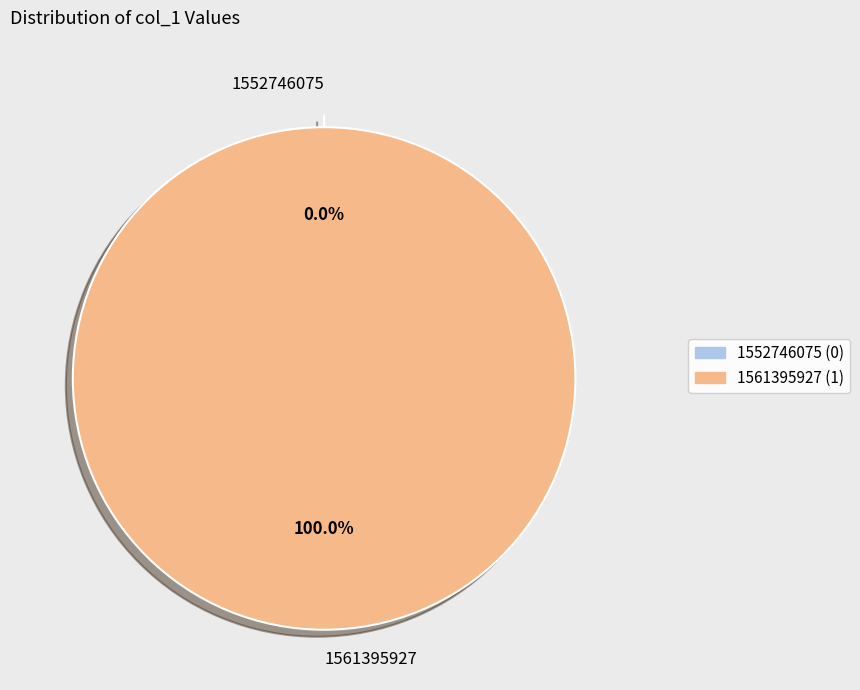

Is the sum of 1552746075 and 1561395927 greater than half?

Yes